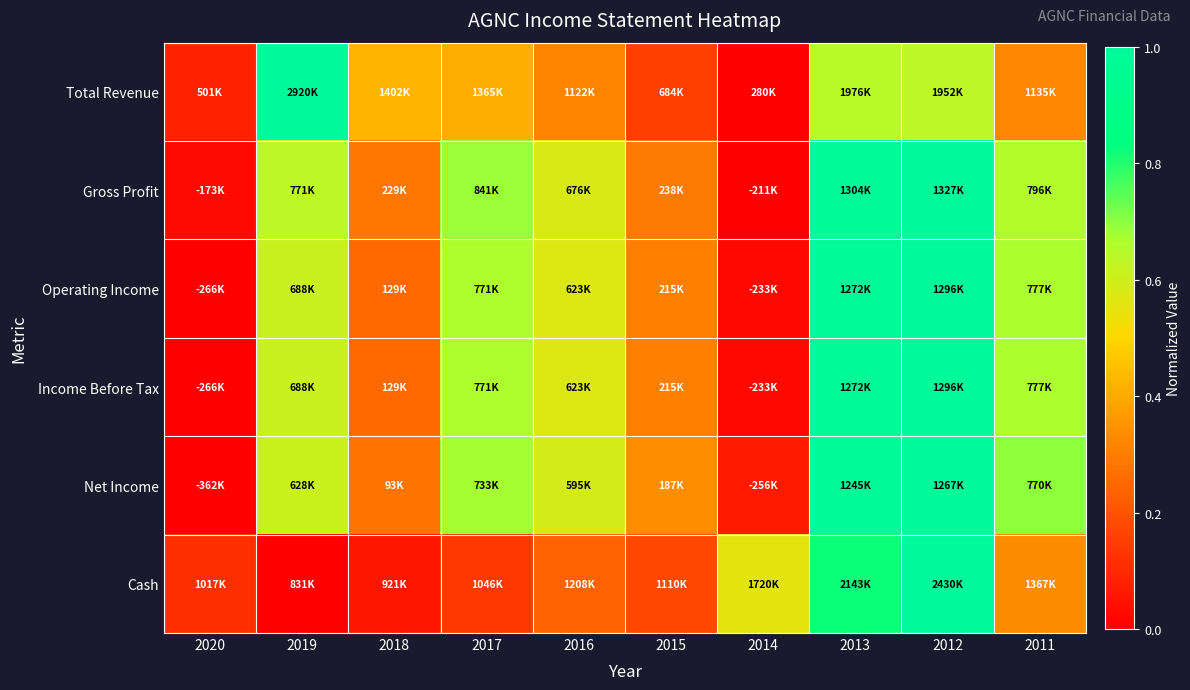

What is the maximum value shown in the chart?

1.0